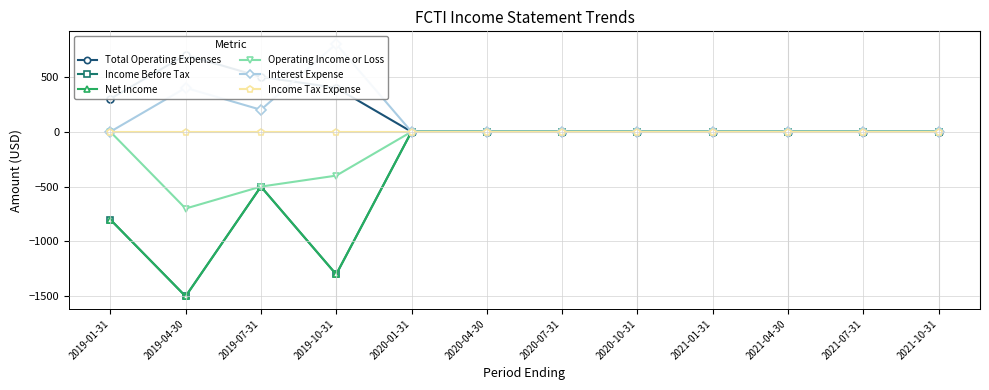

Reading left to right, list all the values displayed in this chart.

Total Operating Expenses: 2019-01-31=300	2019-04-30=700	2019-07-31=500	2019-10-31=400	2020-01-31=0	2020-04-30=0	2020-07-31=0	2020-10-31=0	2021-01-31=0	2021-04-30=0	2021-07-31=0	2021-10-31=0
Income Before Tax: 2019-01-31=-800	2019-04-30=-1500	2019-07-31=-500	2019-10-31=-1300	2020-01-31=0	2020-04-30=0	2020-07-31=0	2020-10-31=0	2021-01-31=0	2021-04-30=0	2021-07-31=0	2021-10-31=0
Net Income: 2019-01-31=-800	2019-04-30=-1500	2019-07-31=-500	2019-10-31=-1300	2020-01-31=0	2020-04-30=0	2020-07-31=0	2020-10-31=0	2021-01-31=0	2021-04-30=0	2021-07-31=0	2021-10-31=0
Operating Income or Loss: 2019-01-31=0	2019-04-30=-700	2019-07-31=-500	2019-10-31=-400	2020-01-31=0	2020-04-30=0	2020-07-31=0	2020-10-31=0	2021-01-31=0	2021-04-30=0	2021-07-31=0	2021-10-31=0
Interest Expense: 2019-01-31=0	2019-04-30=400	2019-07-31=200	2019-10-31=800	2020-01-31=0	2020-04-30=0	2020-07-31=0	2020-10-31=0	2021-01-31=0	2021-04-30=0	2021-07-31=0	2021-10-31=0
Income Tax Expense: 2019-01-31=0	2019-04-30=0	2019-07-31=0	2019-10-31=0	2020-01-31=0	2020-04-30=0	2020-07-31=0	2020-10-31=0	2021-01-31=0	2021-04-30=0	2021-07-31=0	2021-10-31=0